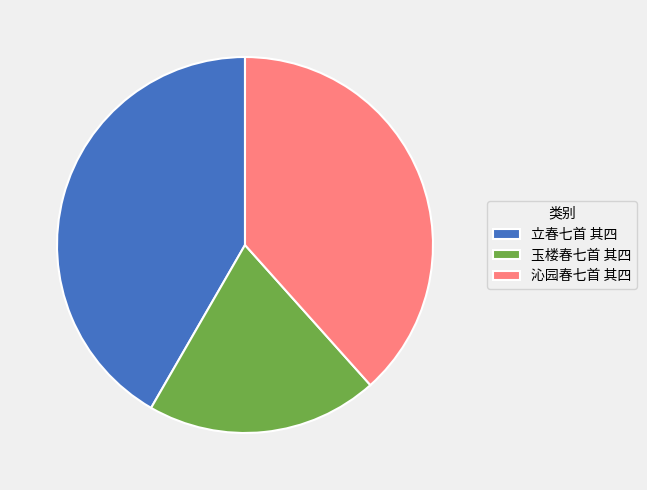

Do 立春七首 其四 and 沁园春七首 其四 together represent more than half of the pie?

Yes